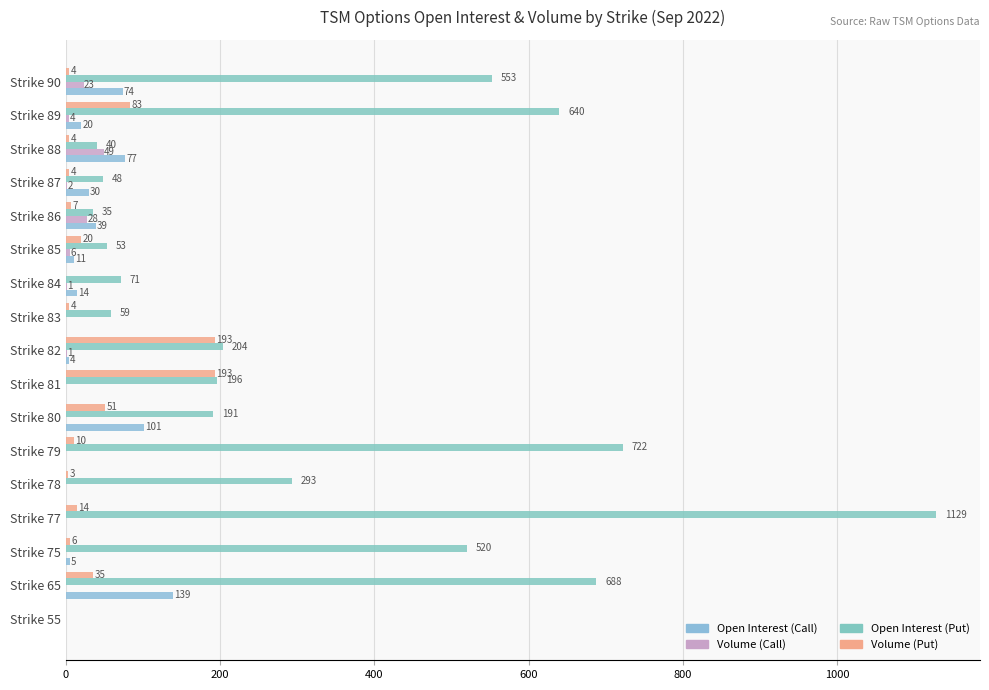

How many distinct data groups are displayed?

4